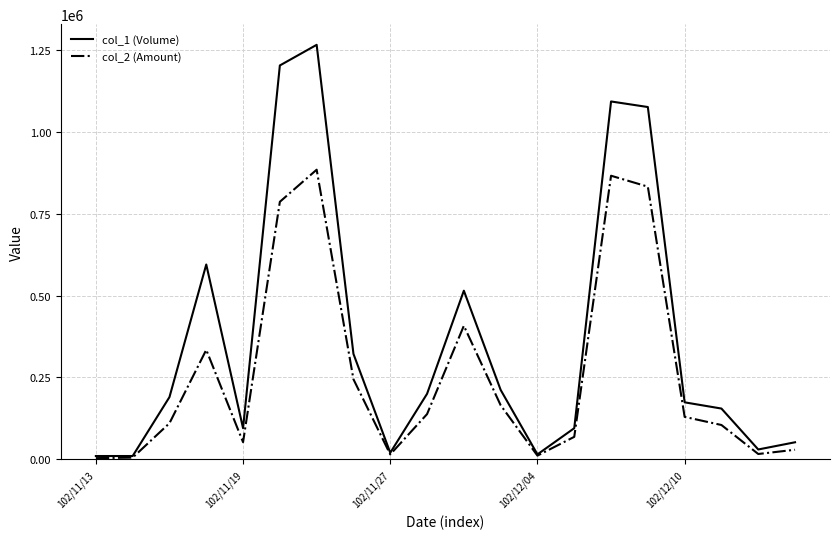

What is the greatest value displayed?

1266000